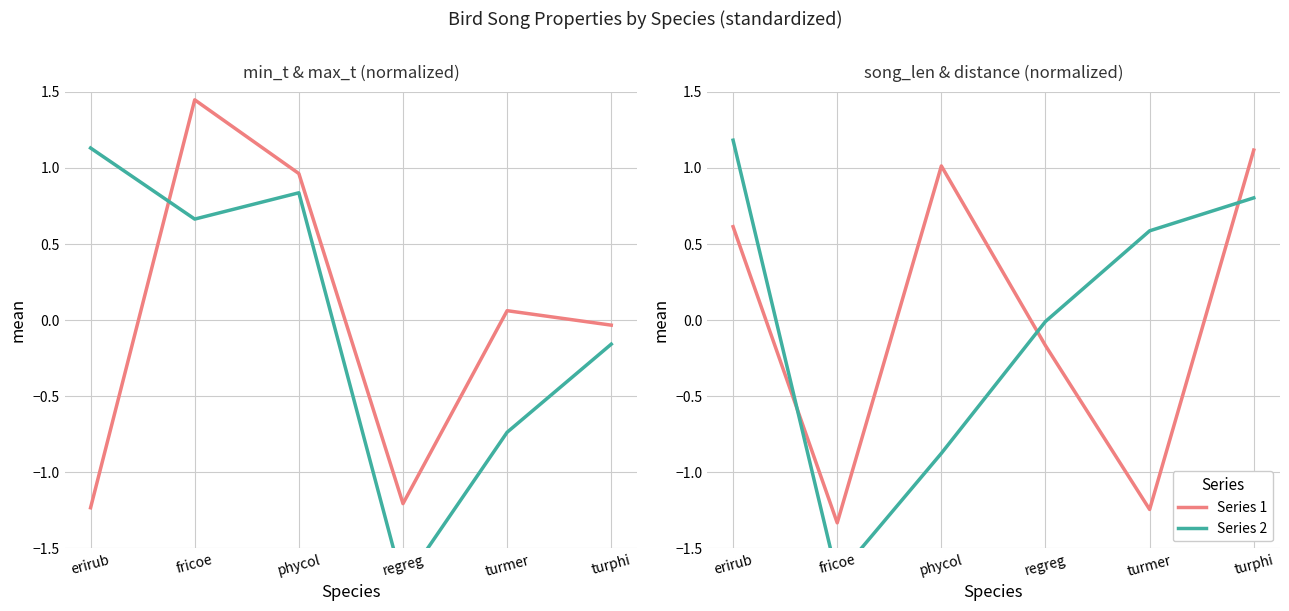

At which label does min_t reach its peak?

fricoe